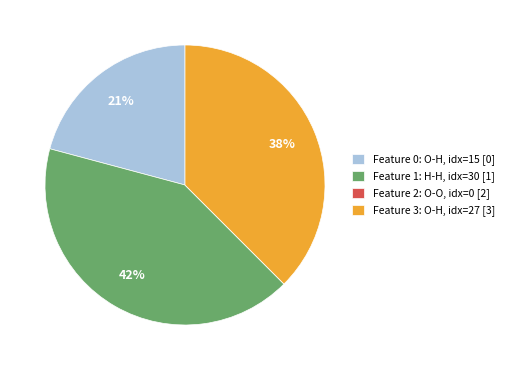

What is the largest slice in the pie chart?

Feature 1: H-H, idx=30 [1]